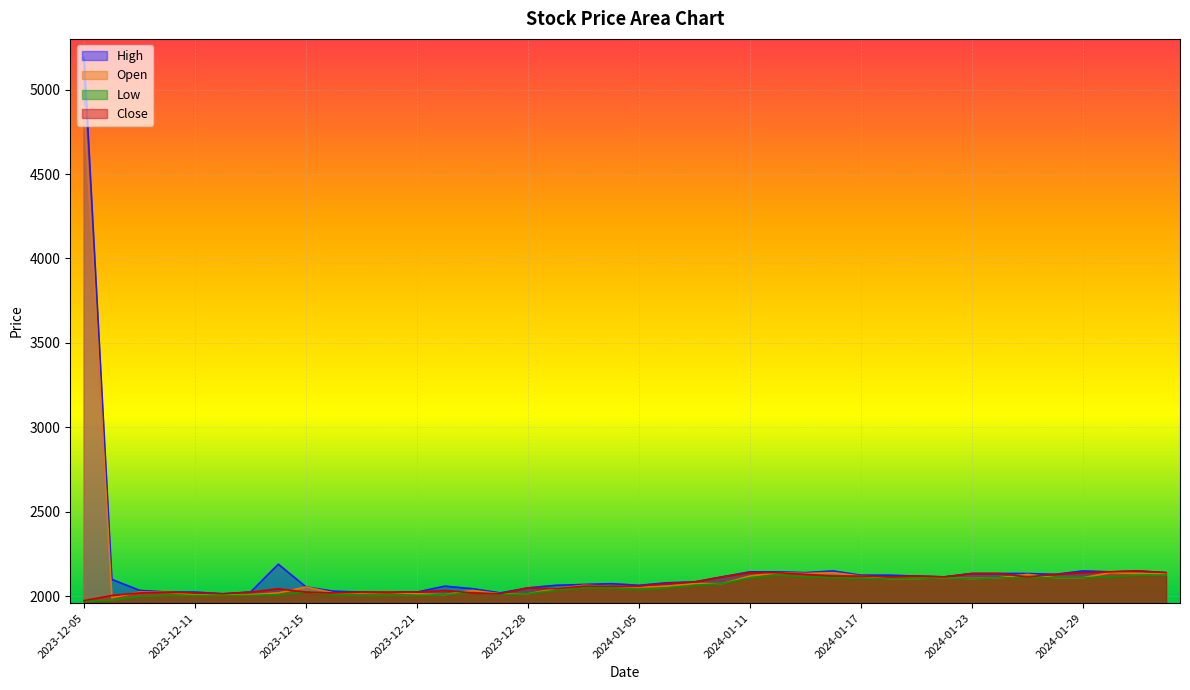

True or false: Close has more than 0 points higher than both neighbors.

True